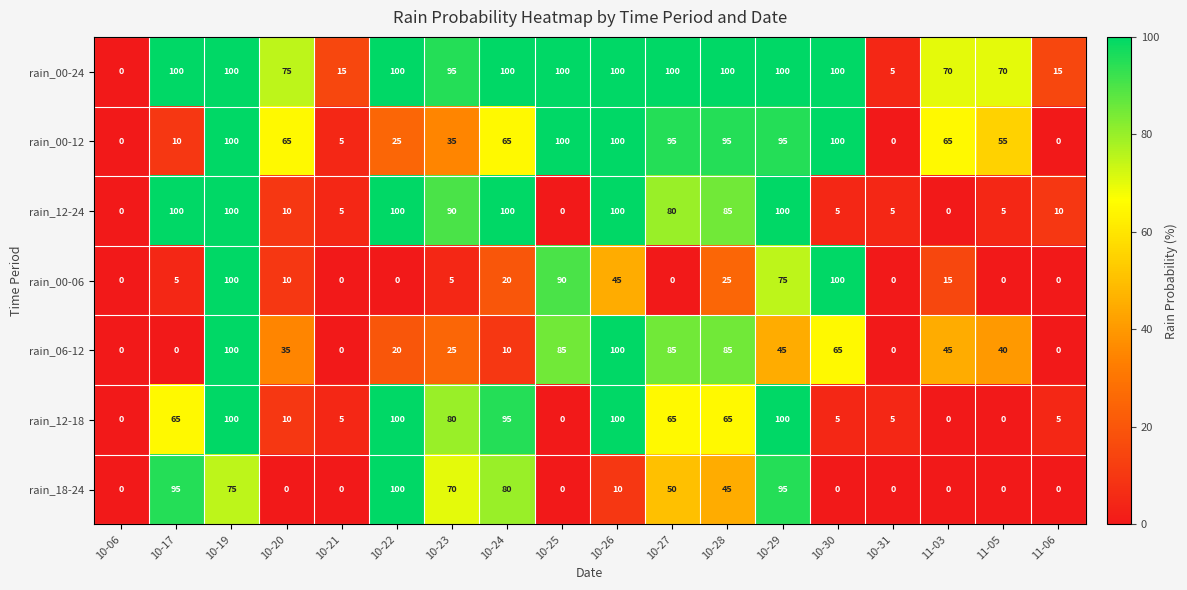

Which series has the largest total across all categories?

rain_00-24